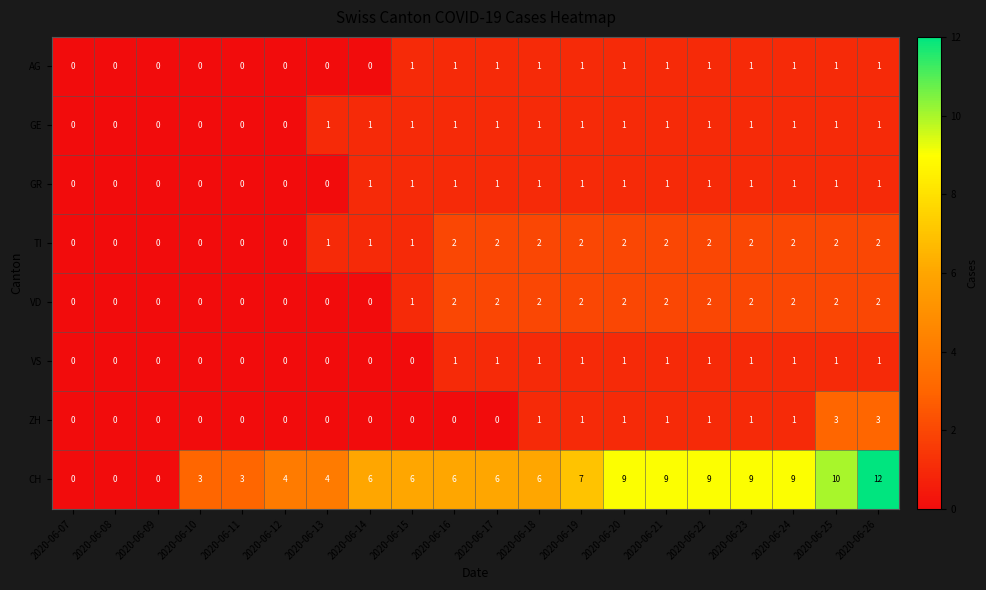

Count the number of data series in this chart.

8